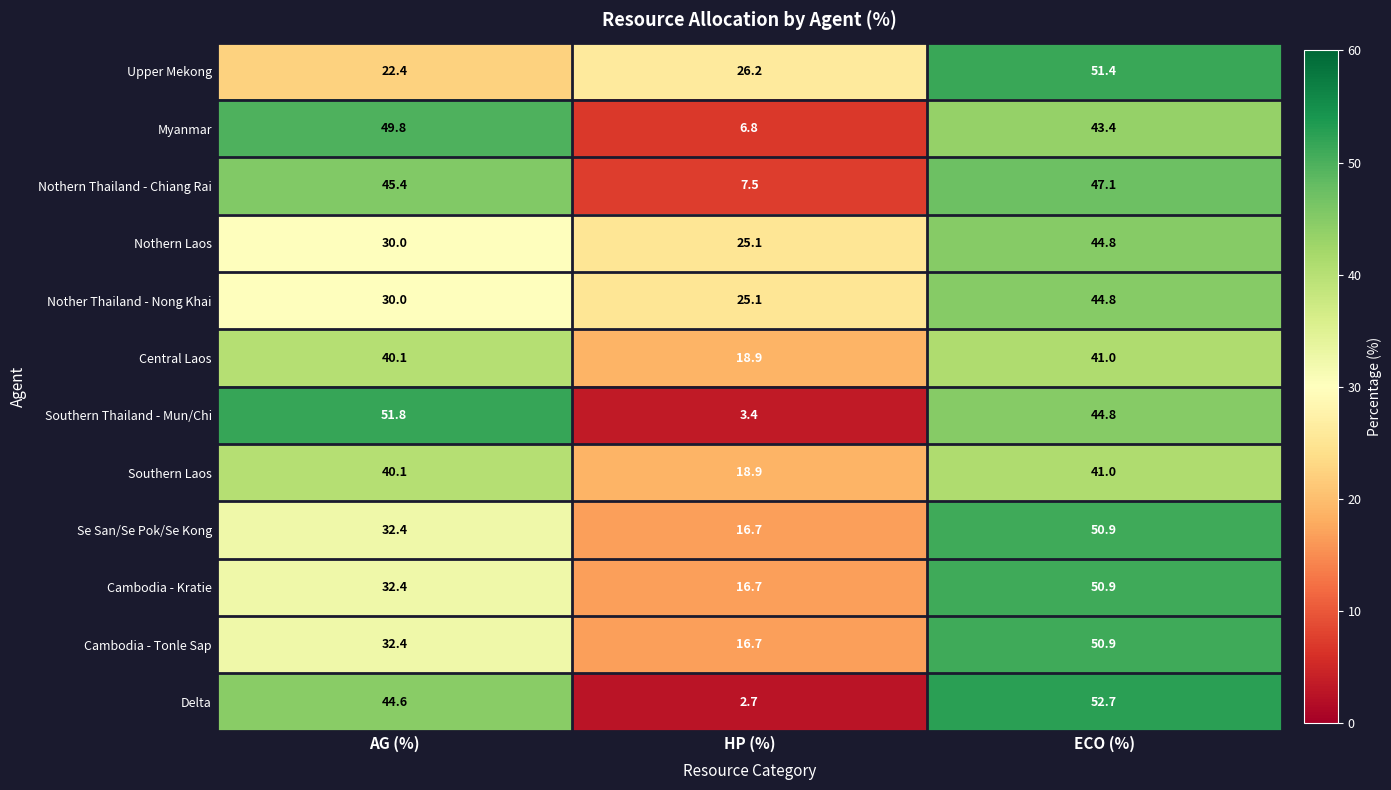

How many values in the Central Laos series are below 40?

1